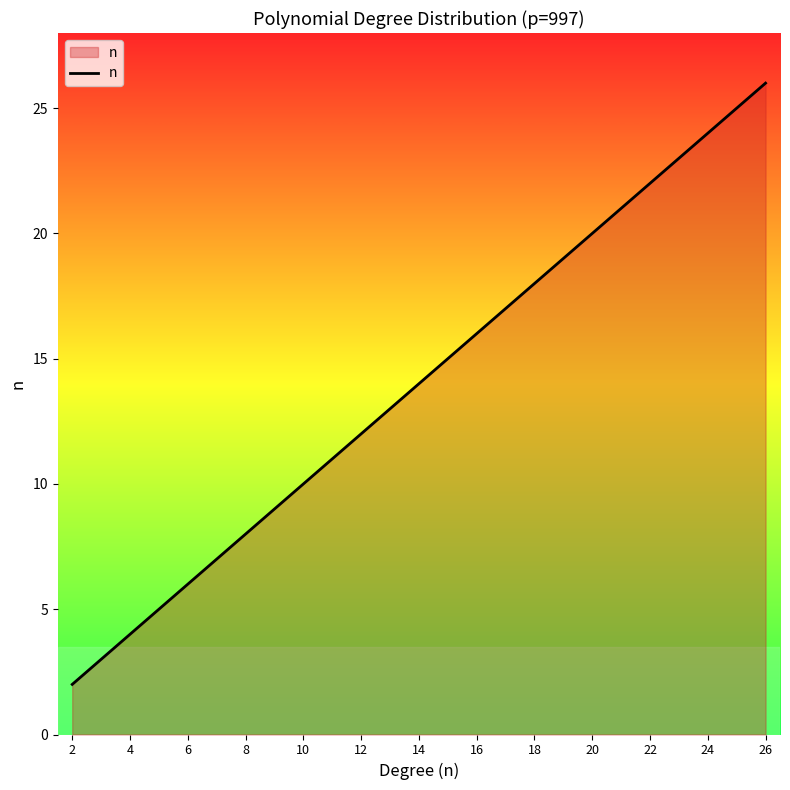

What is the greatest value displayed?

26